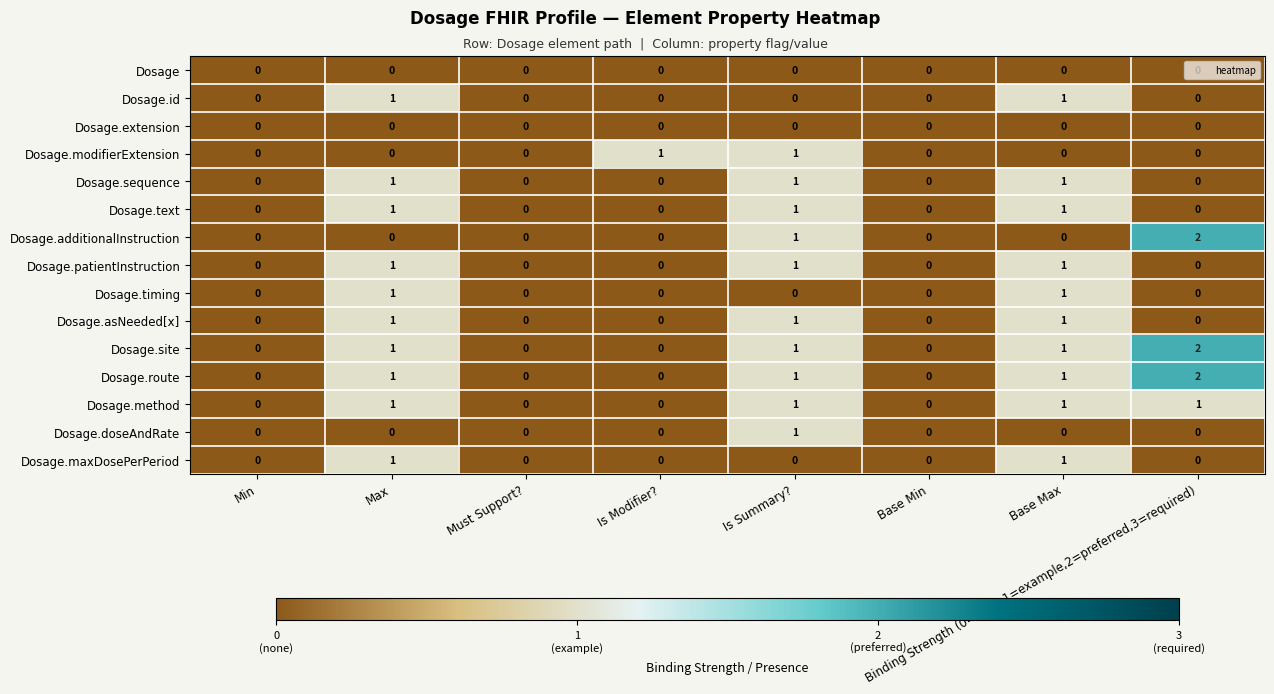

The Dosage series shows 0 at Binding Strength (0=none,1=example,2=preferred,3=required). True or false?

True